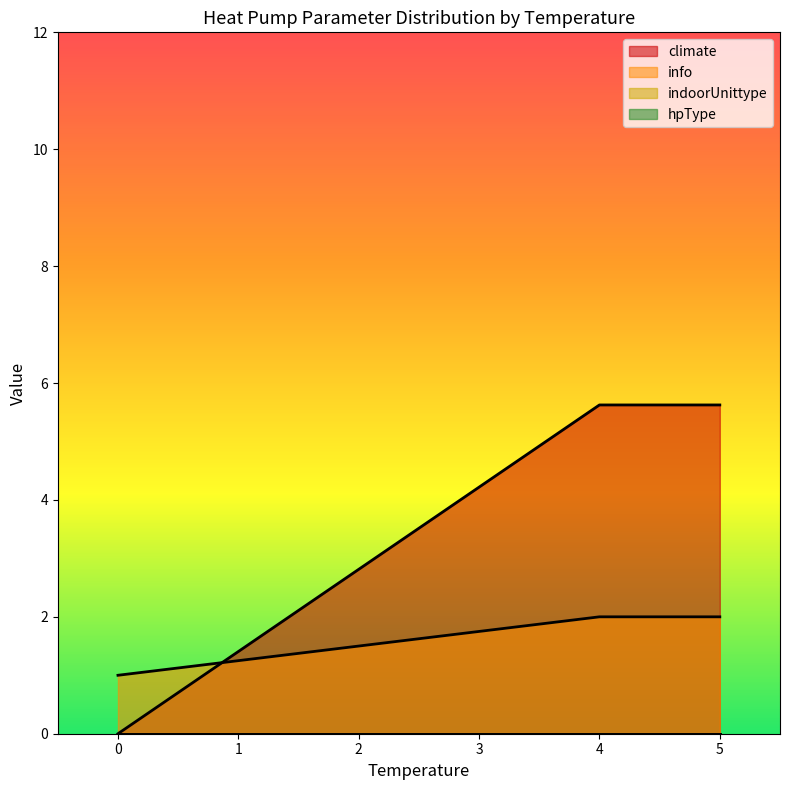

Which series ends up on top after the final intersection of info and climate?

climate